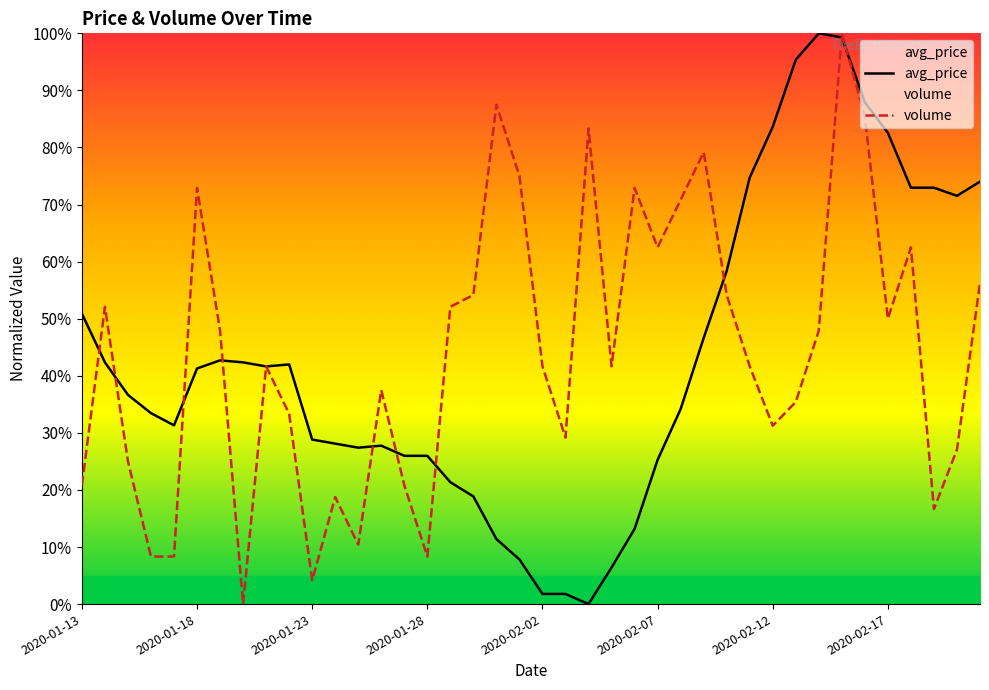

What is the spread (max minus min) of values at 29?

33.1